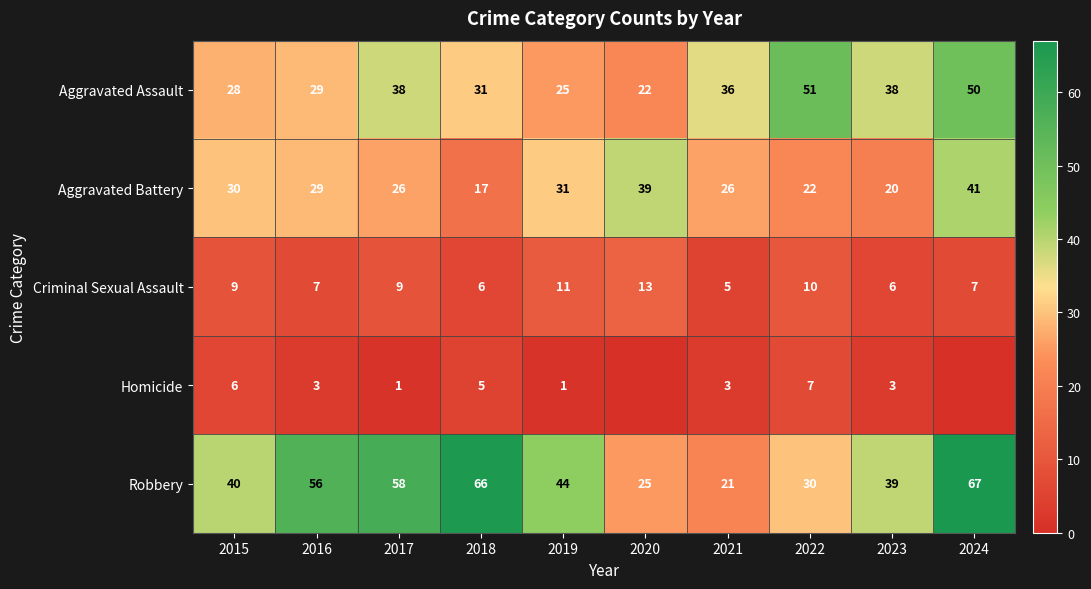

At which label does Robbery reach its peak?

2024